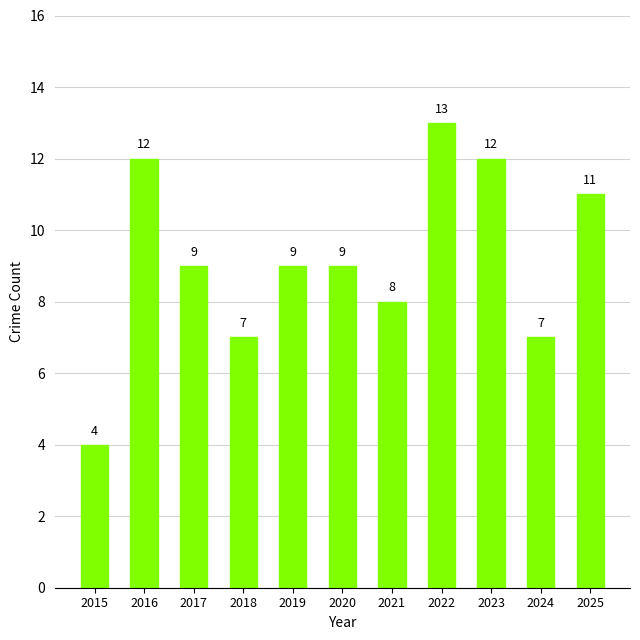

Count the values in the range 7 to 12.

9